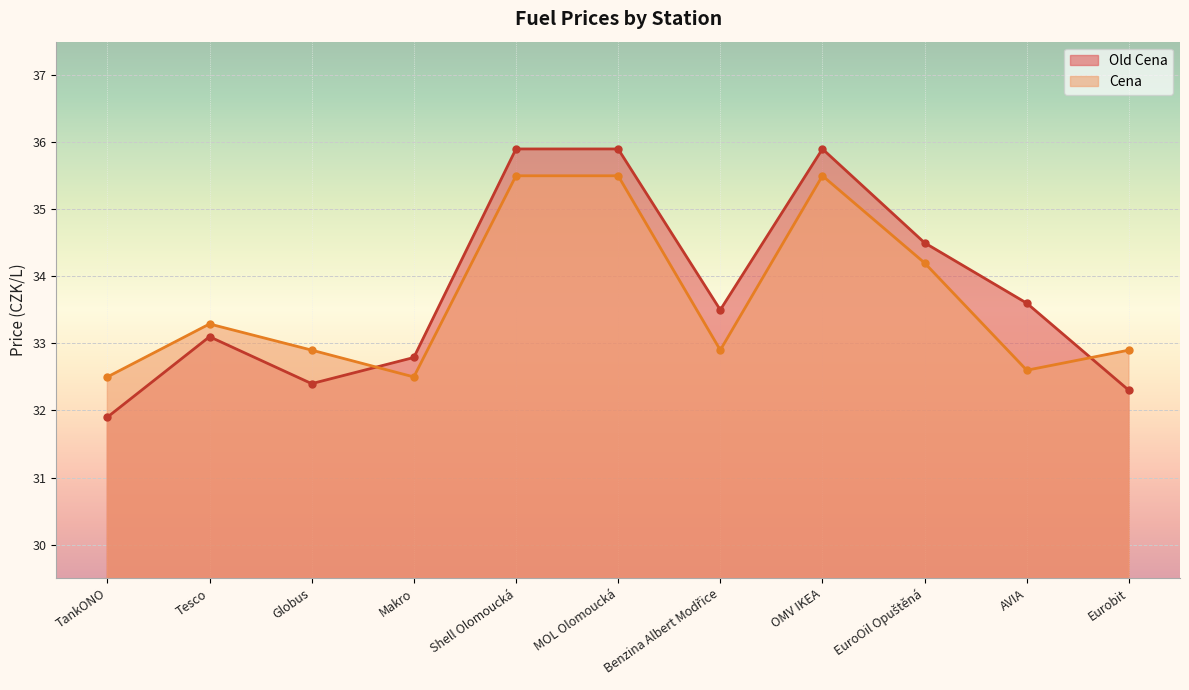

How many lines are shown in the chart?

2